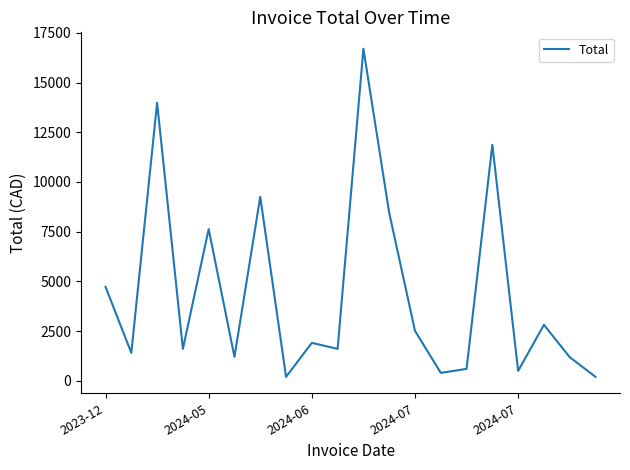

What is the greatest value displayed?

16700.1